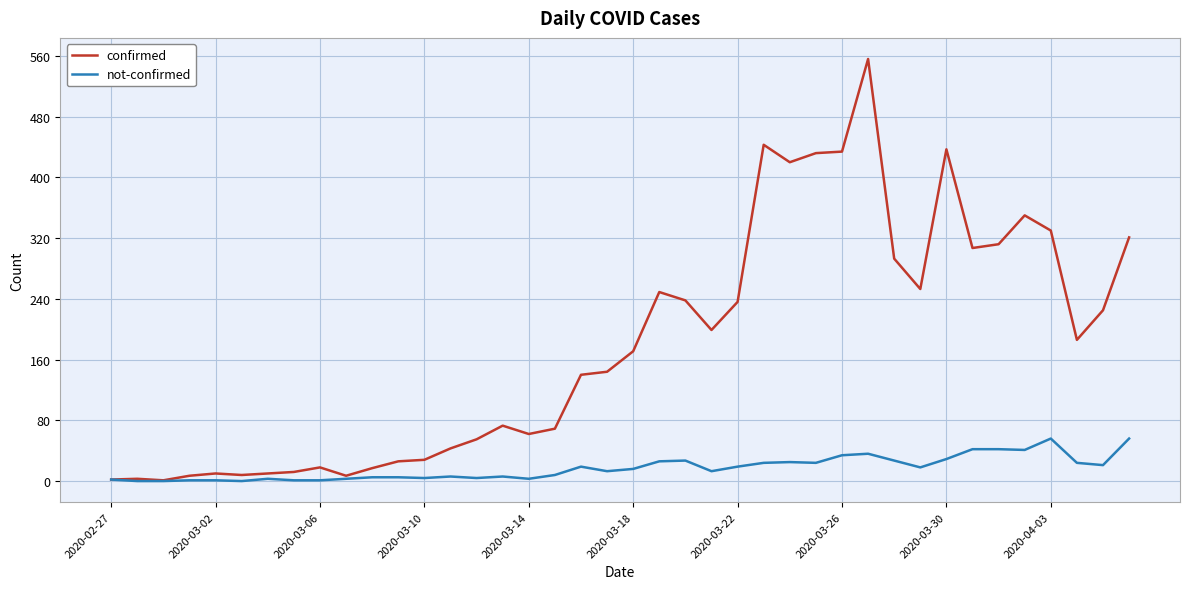

Which series has the largest total across all categories?

confirmed